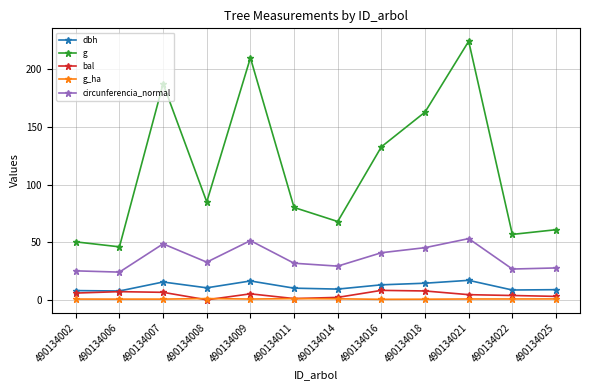

The value of g at 490134016 is 188.1. True or false?

False